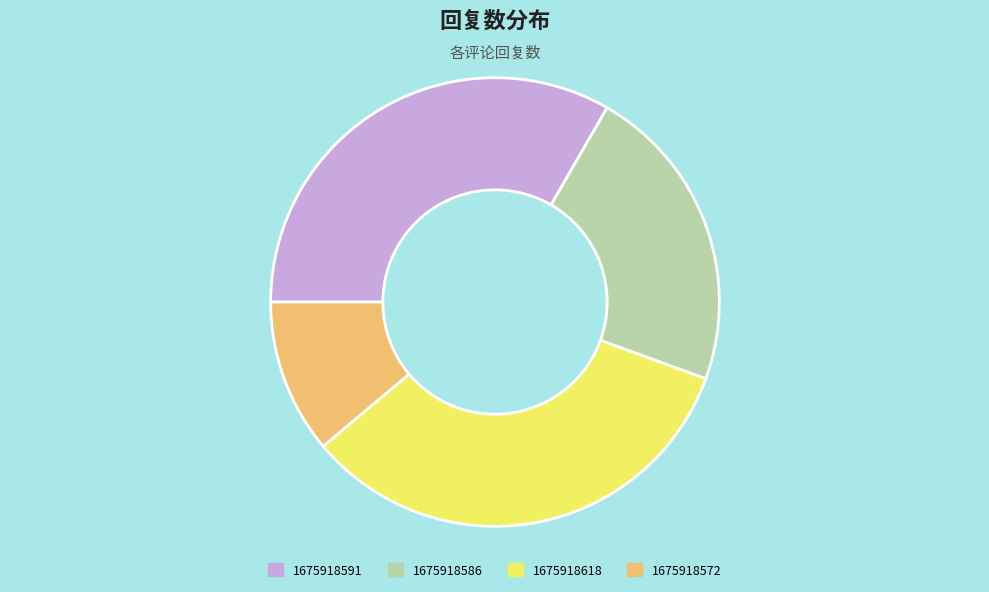

Does any single category account for the majority?

No